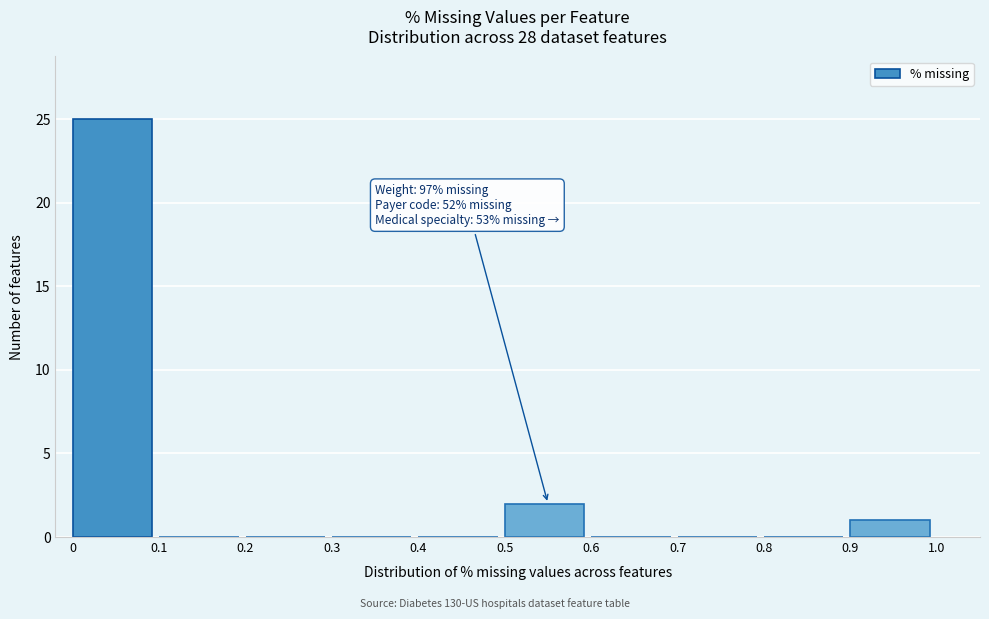

Which range on the x-axis has the tallest bar?

0 to 0.1